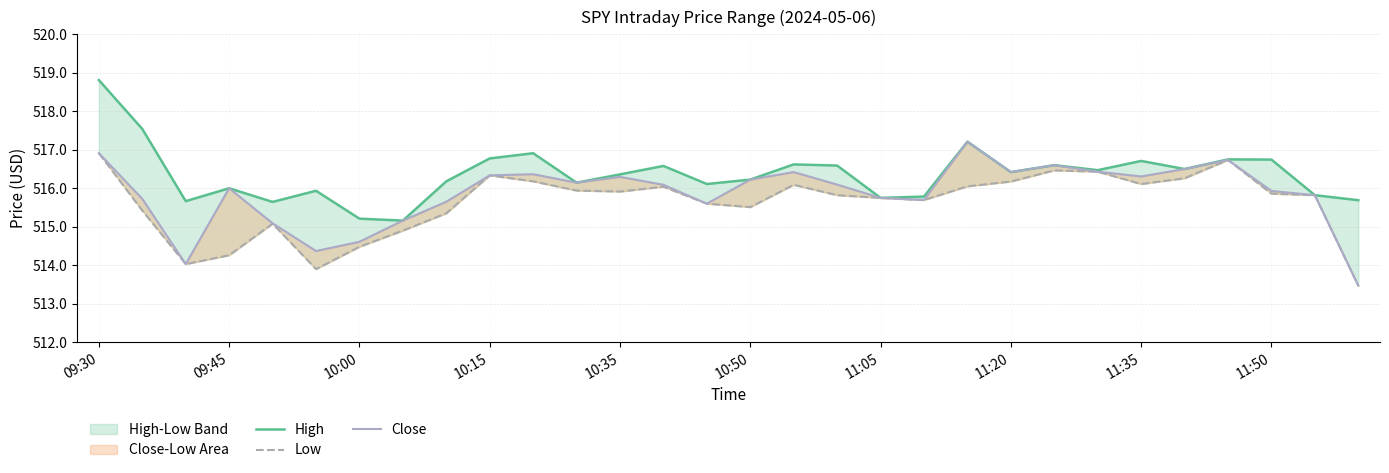

True or false: Close and High cross at least once.

False